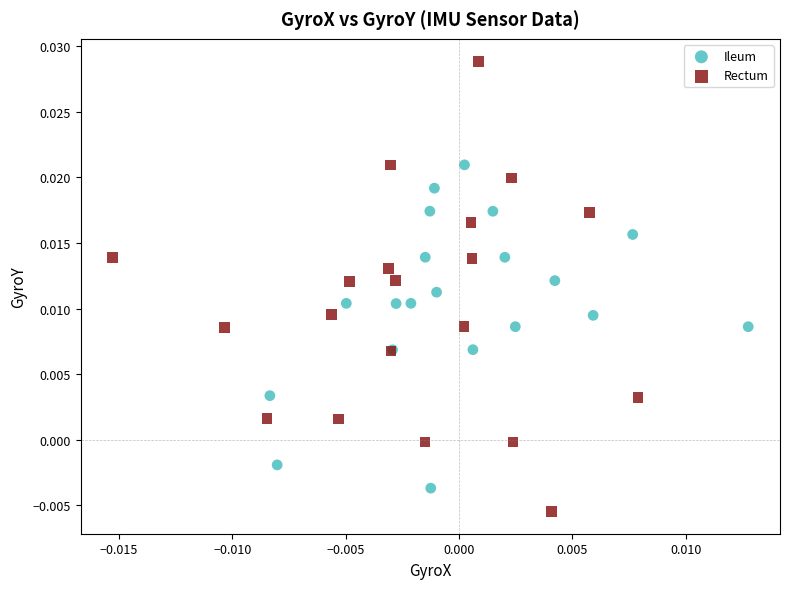

Which series has the widest spread of Y values?

Rectum